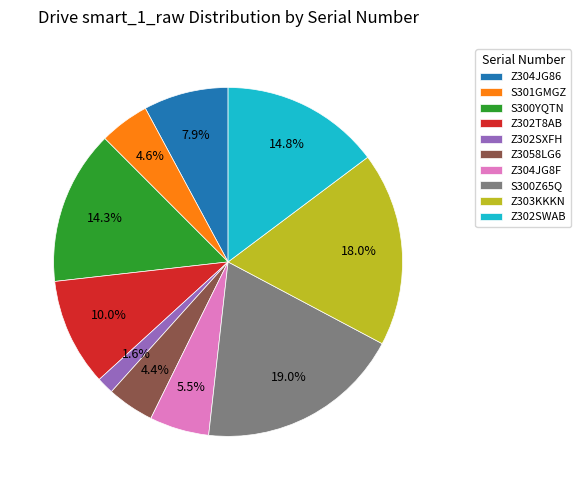

Is there any slice that represents more than half of the pie?

No